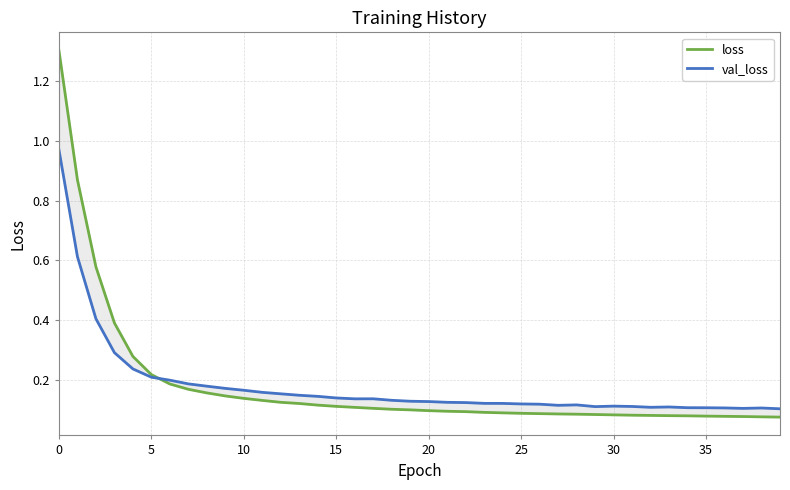

After their last crossing, which series has the higher values: loss or val_loss?

val_loss